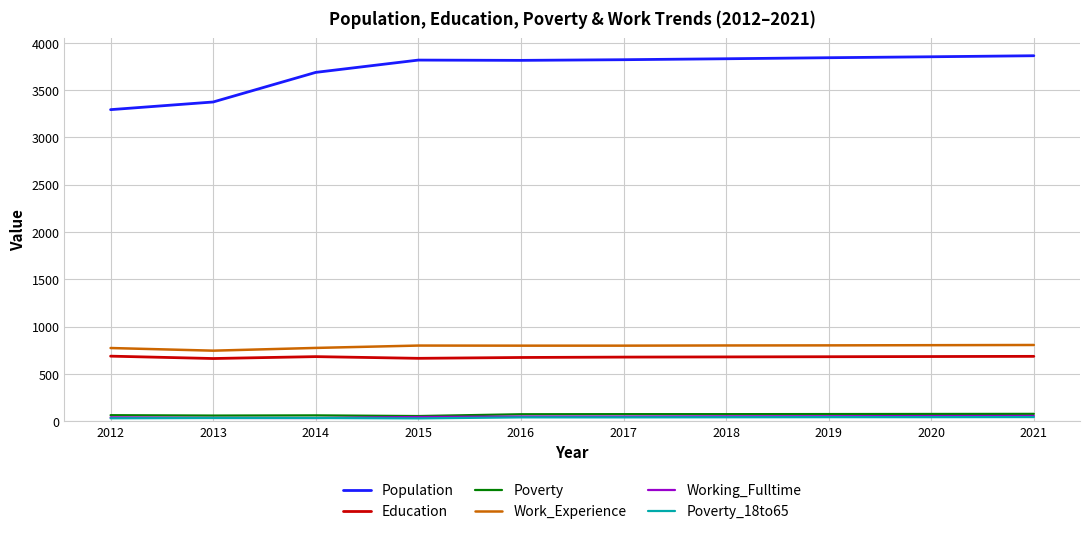

What is the total value across all series at 2016?

5447